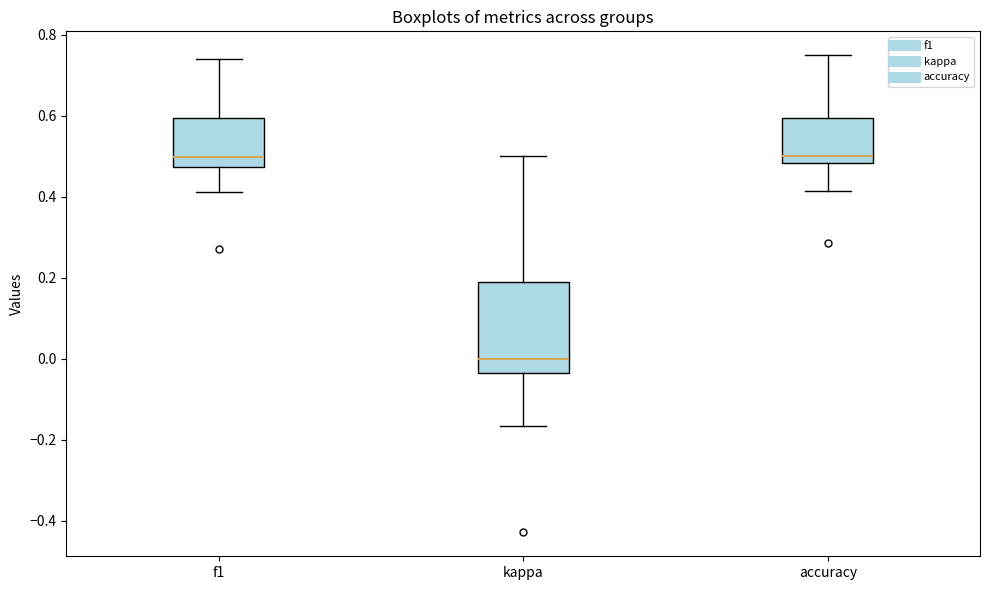

Which box is the tallest, from its lower edge to its upper edge?

kappa